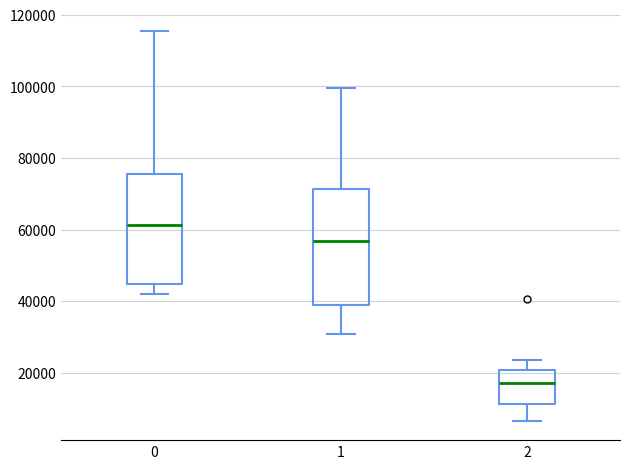

Reading left to right, transcribe this box plot: for each box, give where its median line is, the range the box spans, and where its two whiskers end, as read against the y-axis. The values are not printed on the chart, so give them approximately, as read against the axis.

0: median 62000, box 44000 to 76000, whiskers 42000 to 116000
1: median 56000, box 40000 to 72000, whiskers 30000 to 100000
2: median 18000, box 12000 to 20000, whiskers 6000 to 24000